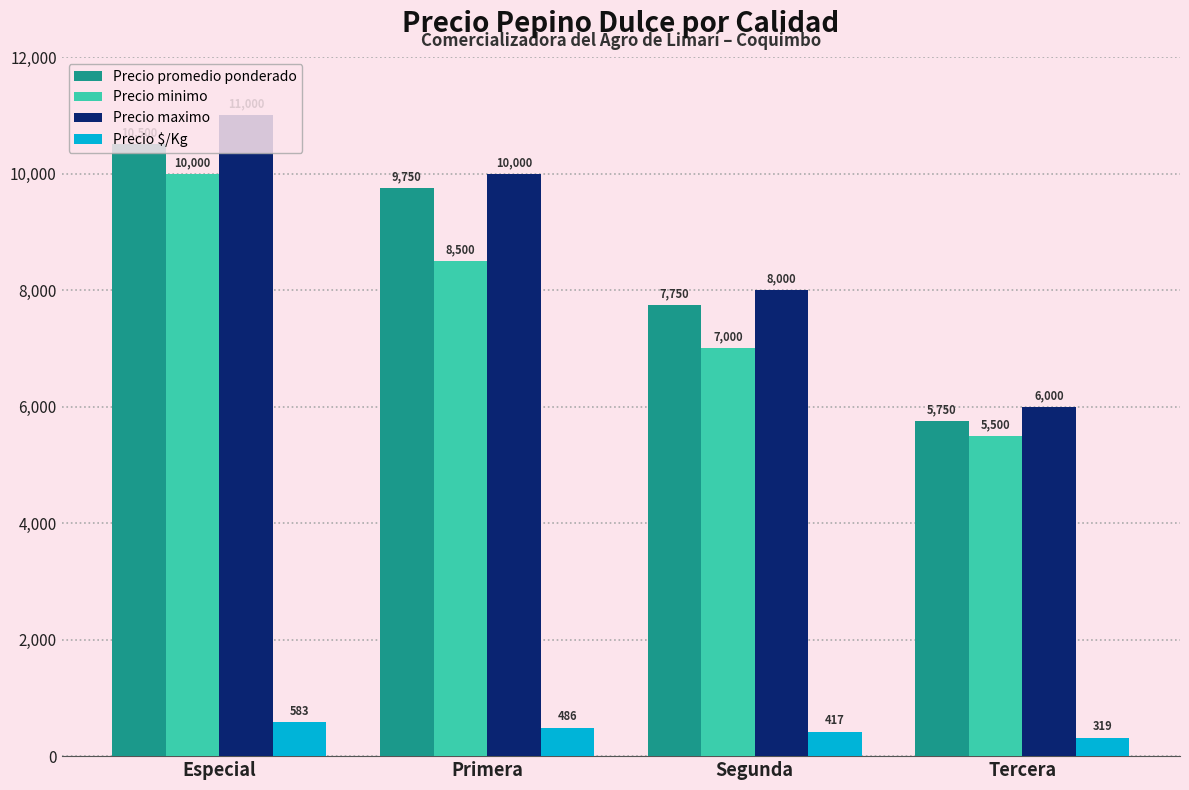

Which category has the lowest value in the Precio minimo series?

Tercera